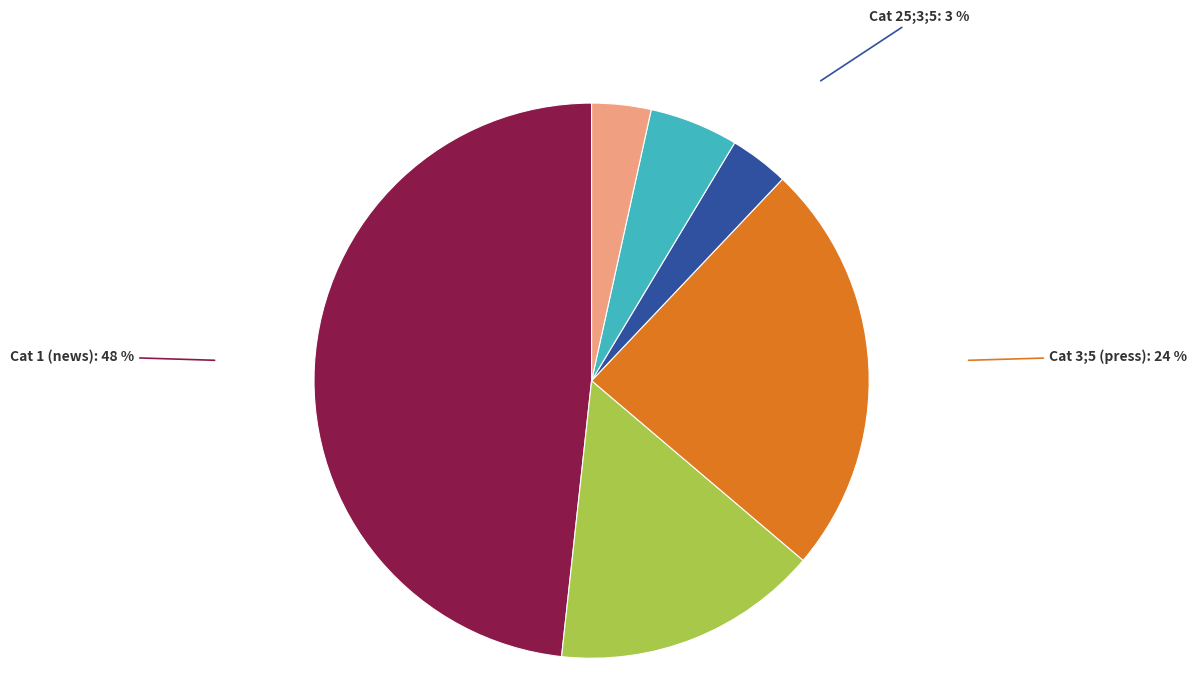

To the nearest percent, what is the difference between the largest and smallest slice percentages?

45%